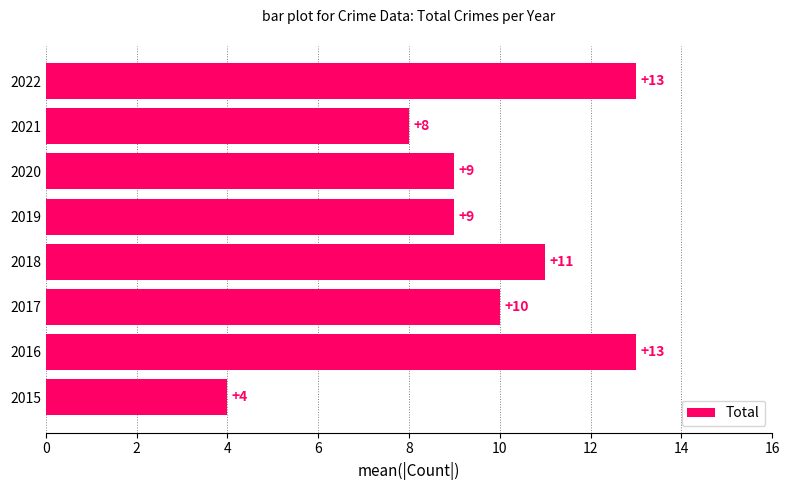

What is the average value?

10